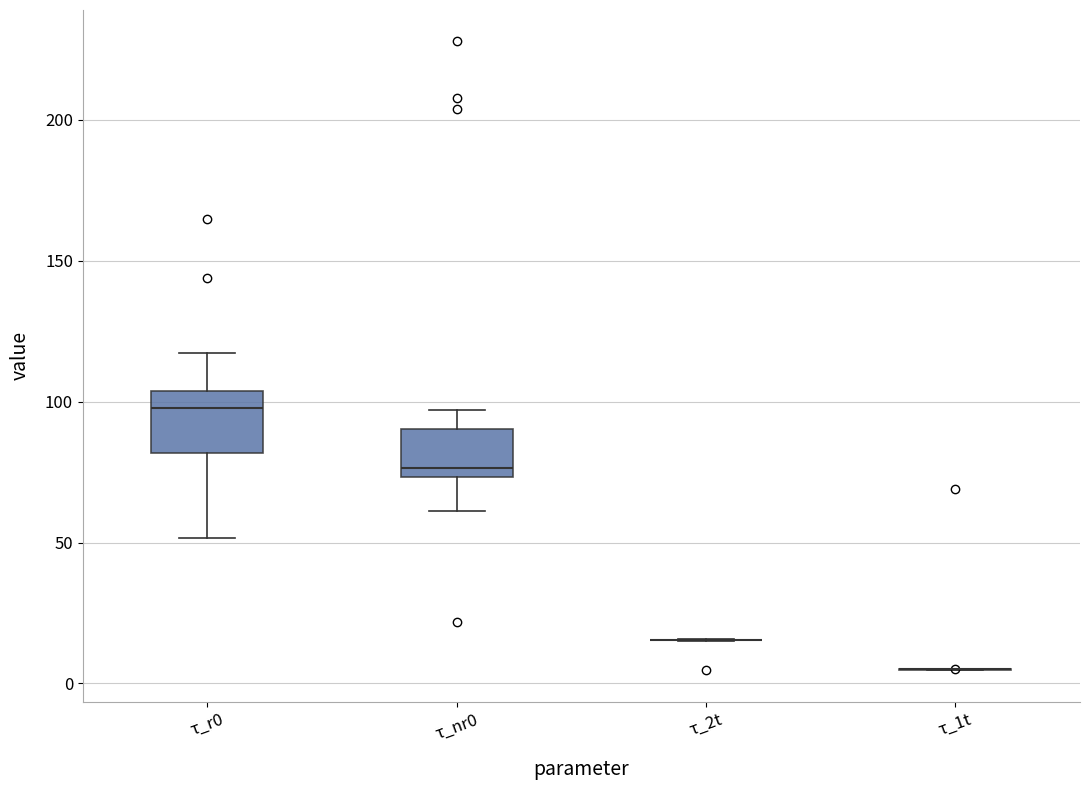

Reading left to right, read every box against the y-axis: the position of its median line, the range the box covers, and the ends of its whiskers. The values are not printed on the chart, so give them approximately, as read against the axis.

τ_r0: median 100, box 80 to 105, whiskers 50 to 115
τ_nr0: median 75 (just above the box's lower edge), box 75 to 90, whiskers 60 to 95
τ_2t: box collapsed to a line at 15, whiskers 15 to 15
τ_1t: box collapsed to a line at 5, whiskers 5 to 5